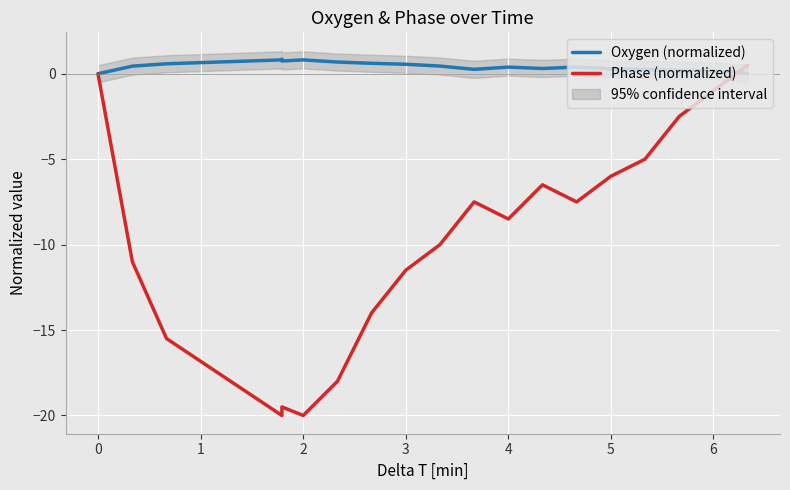

Does the chart display data point markers on the line(s)?

No